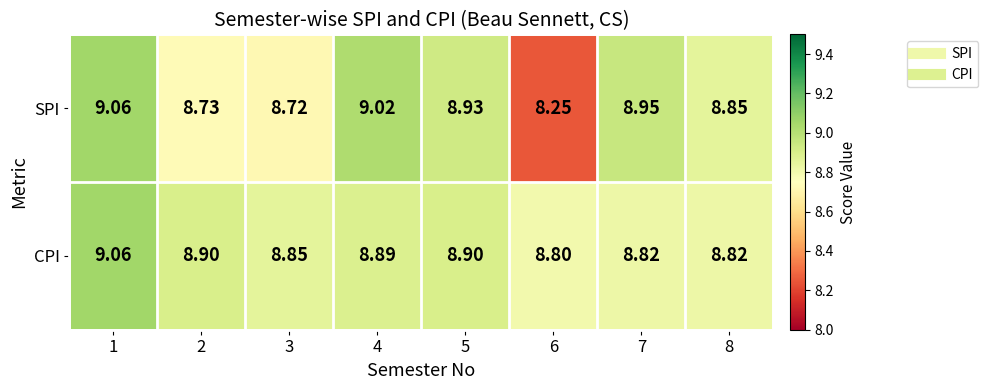

Count the number of data series in this chart.

2